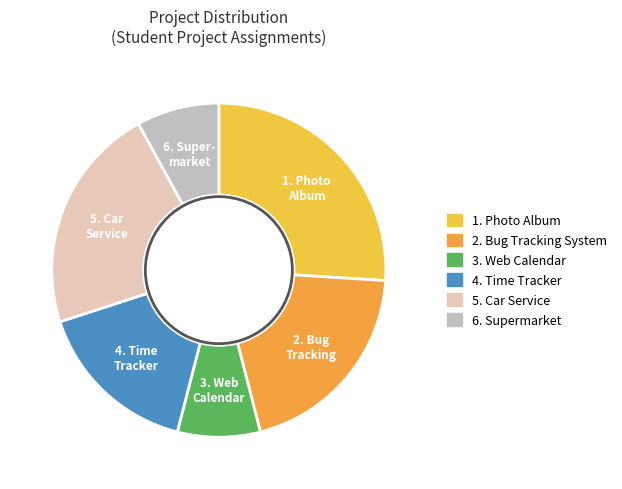

Approximately how many times larger is the value at 1. Photo Album compared to 2. Bug Tracking System?

1.3